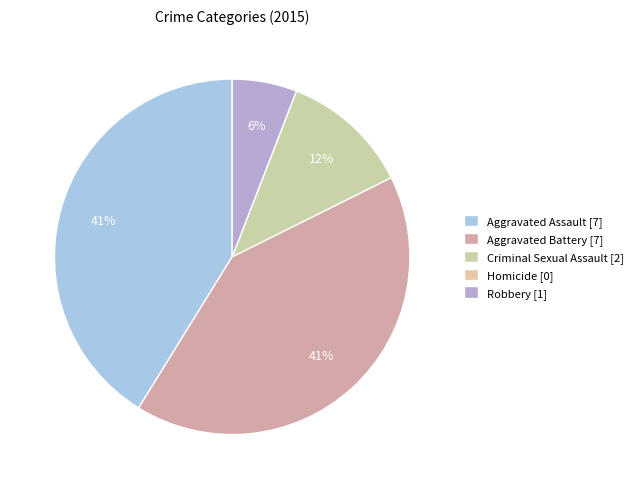

True or false: Aggravated Battery accounts for 41% of the total.

True